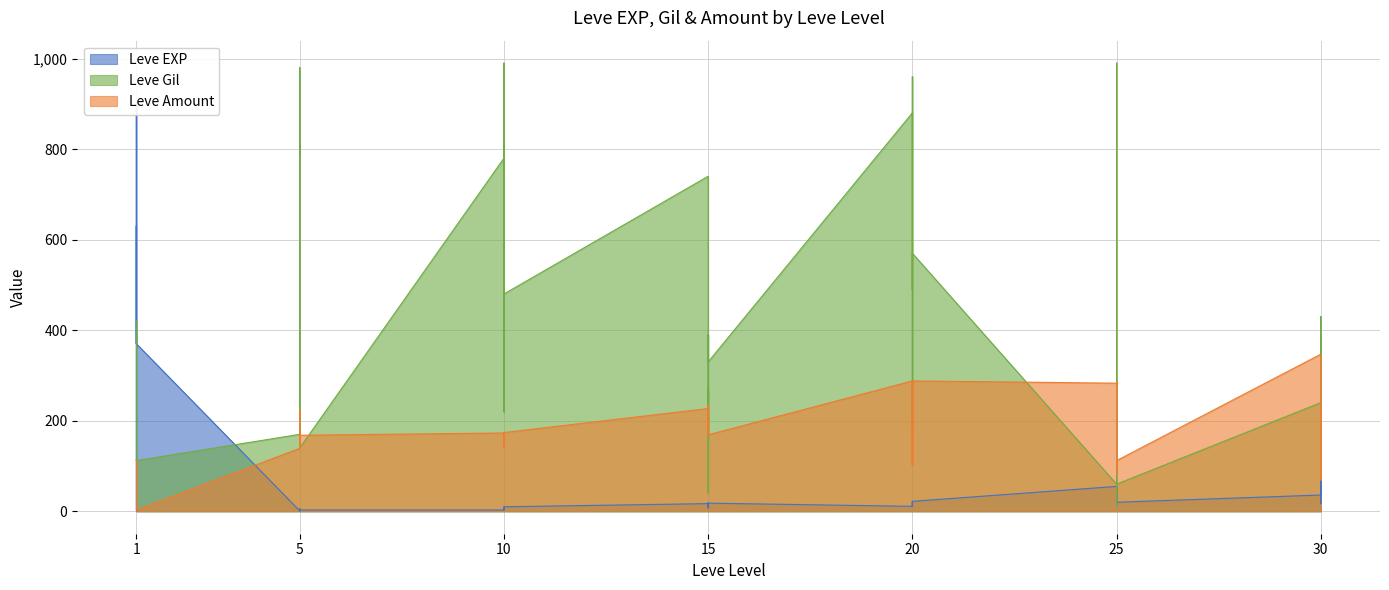

List the labels in order of Leve Gil value, smallest first.

25, 15, 25, 25, 1, 1, 1, 1, 1, 5, 5, 15, 20, 10, 10, 30, 30, 15, 5, 15, 15, 30, 1, 25, 30, 10, 20, 20, 20, 15, 10, 10, 5, 25, 5, 20, 20, 5, 10, 25